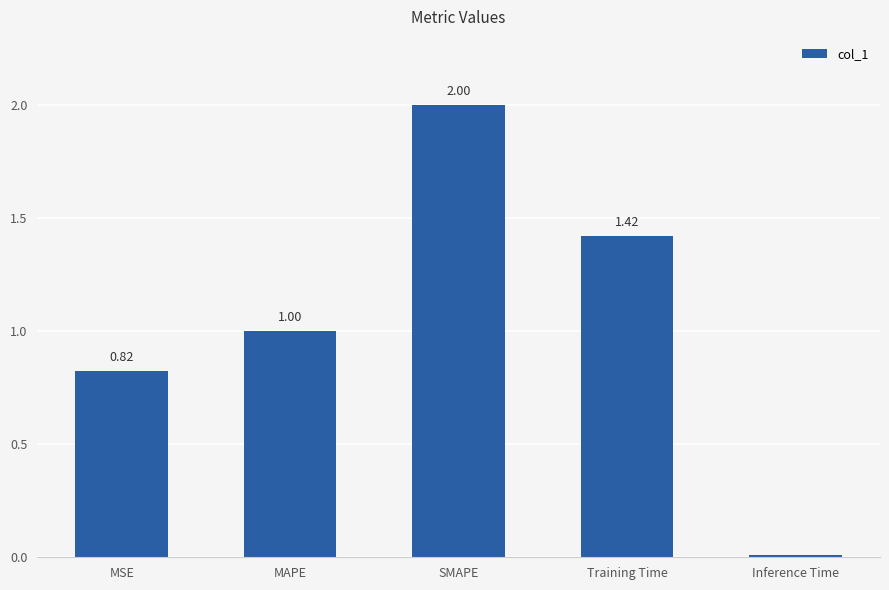

What is the change in value from MAPE to Inference Time?

-1.0